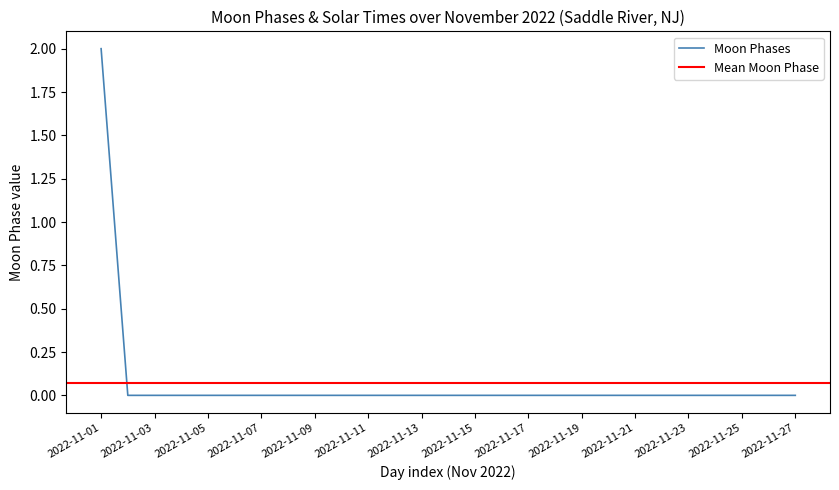

What is the maximum value shown in the chart?

2